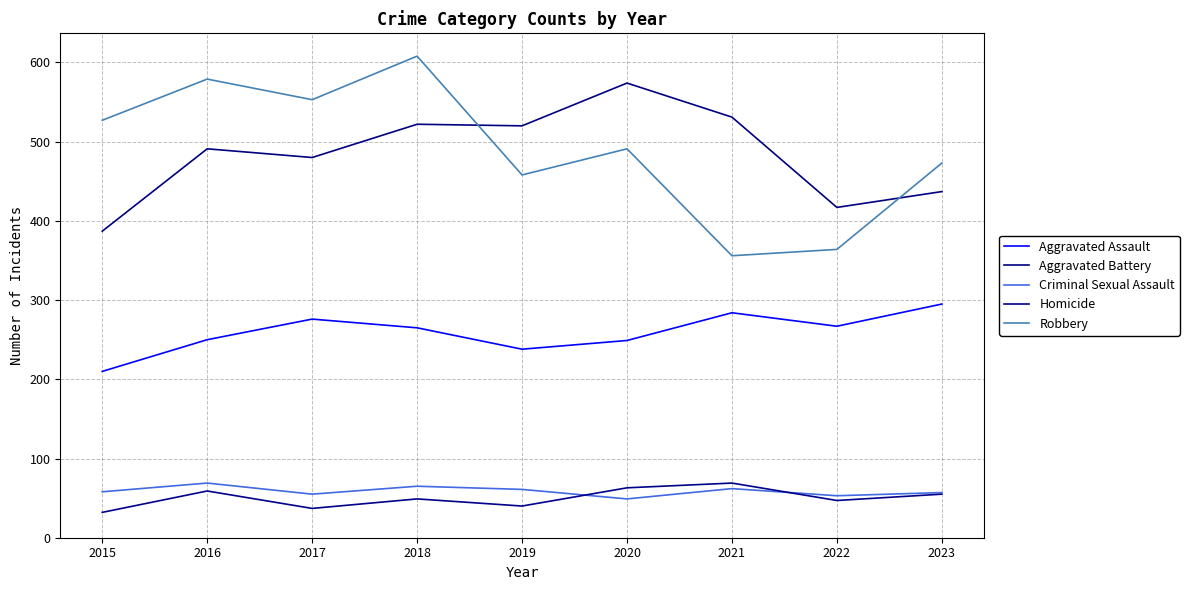

What is the difference between the Homicide values at 2021 and 2022?

22